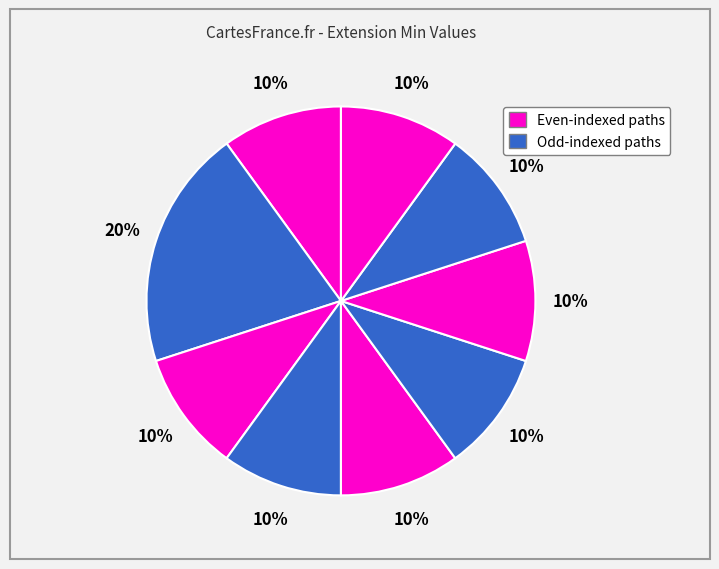

How many segments does this pie chart have?

9